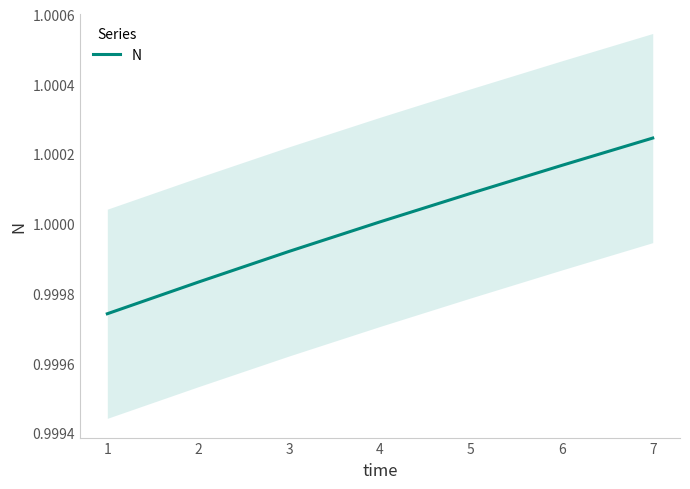

What is the value of the 6th point from the left?

1.0